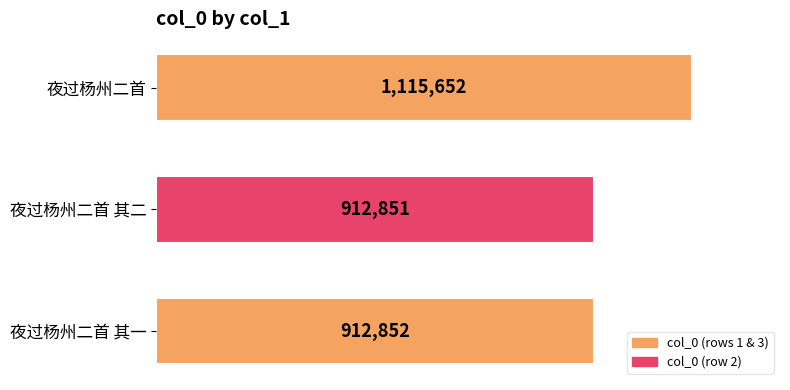

List the labels in order of value, smallest first.

夜过杨州二首 其二, 夜过杨州二首 其一, 夜过杨州二首